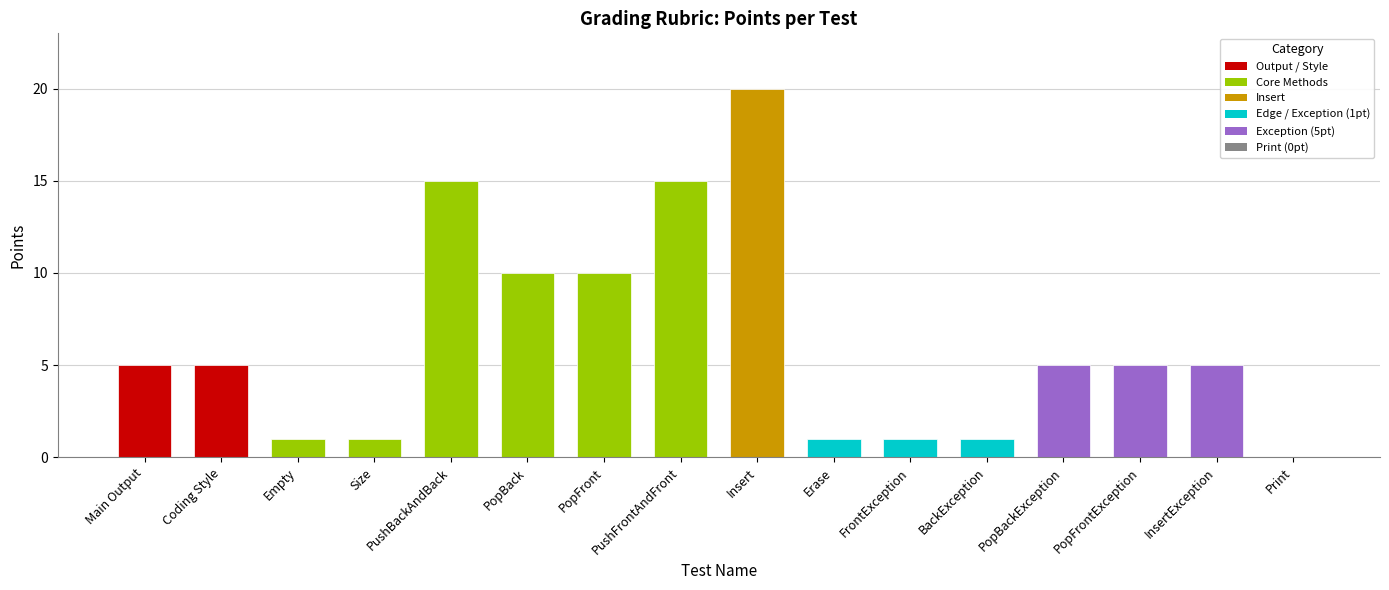

How many categories are shown in the chart?

16